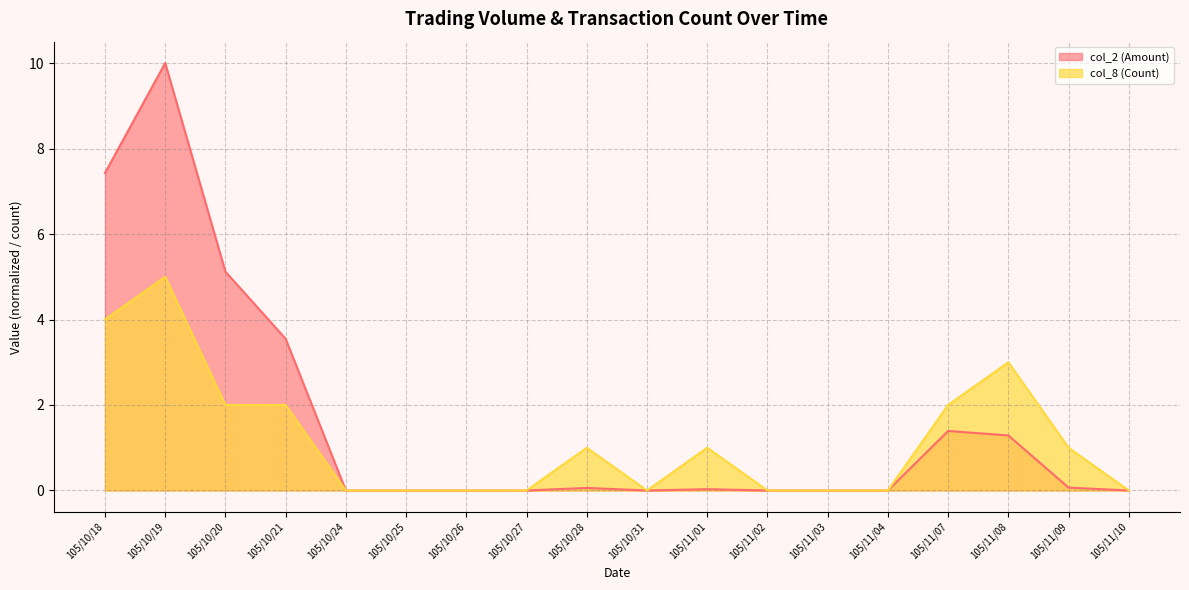

What is the difference between the maximum and minimum values in the col_2 (Amount) series?

10.0